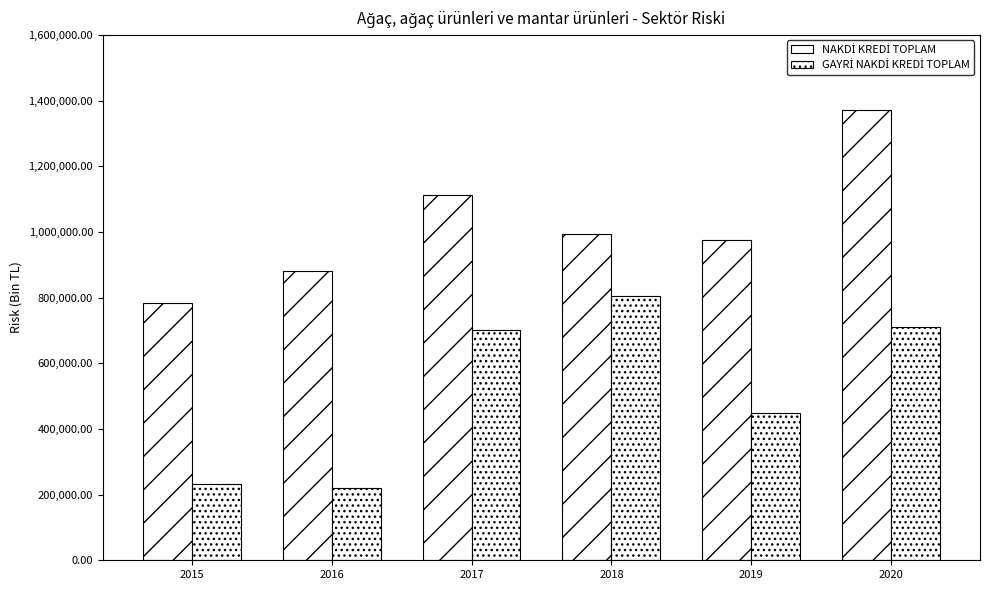

At which category does the chart reach its minimum across all series?

2016